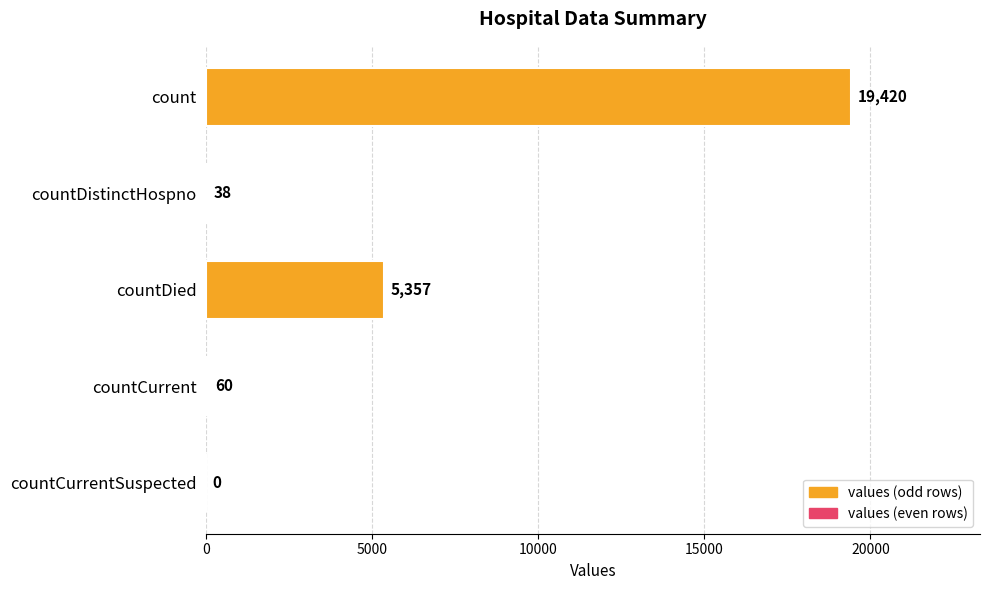

What is the sum of the values at countCurrentSuspected and countDistinctHospno?

38